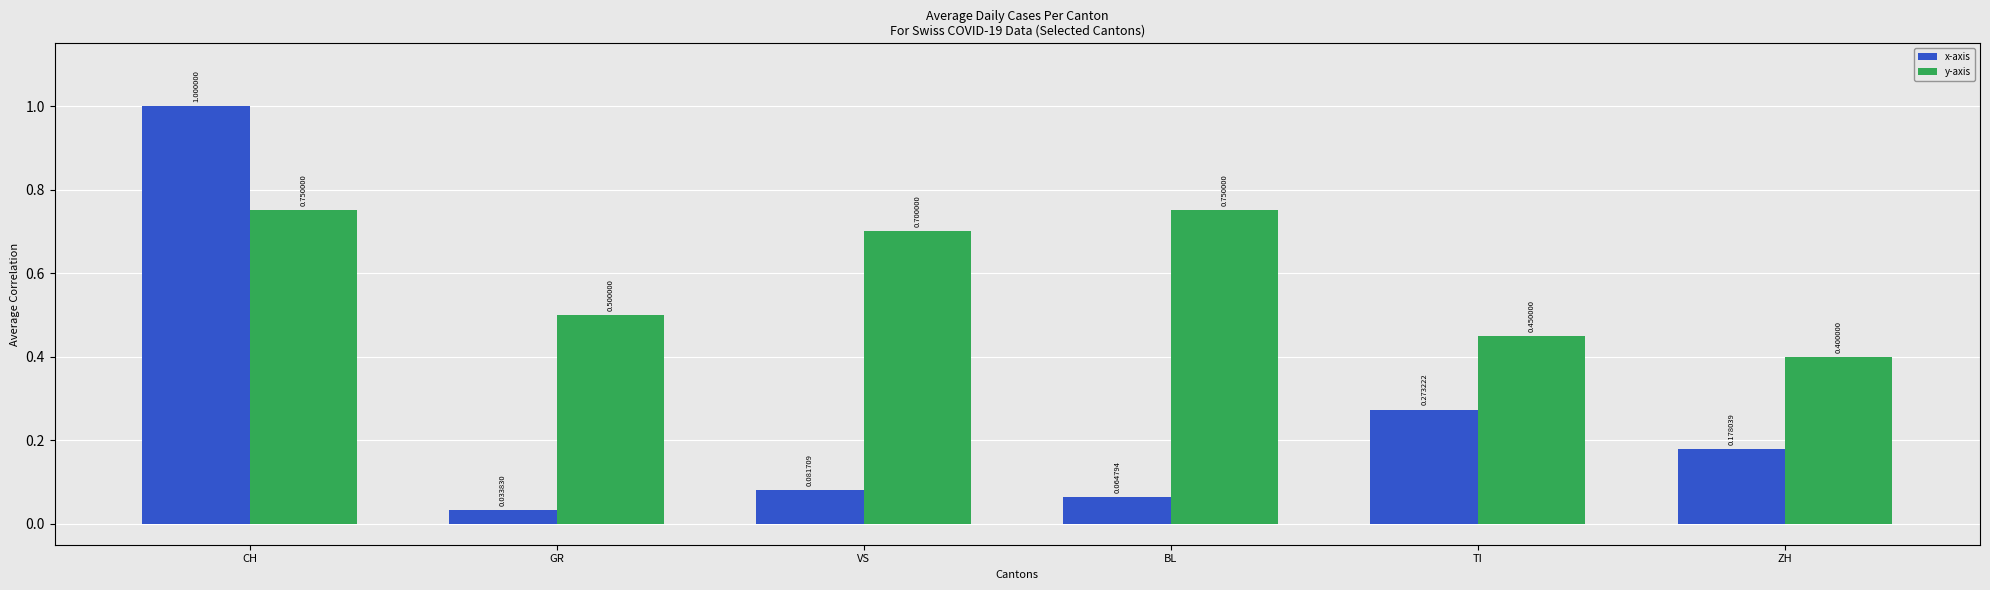

Which series has the largest range (max minus min)?

x-axis